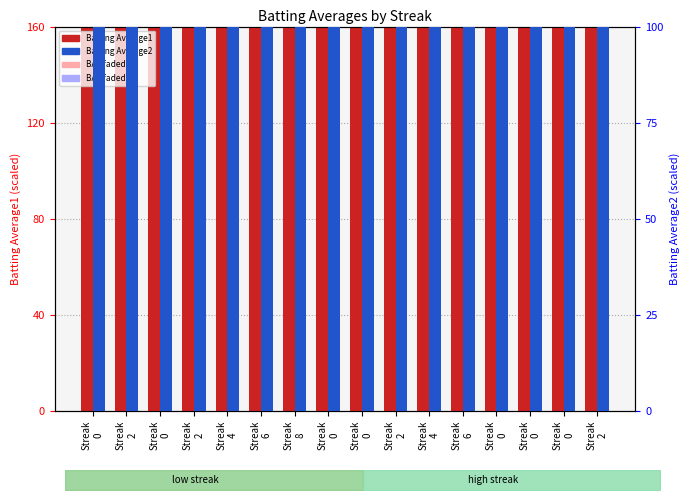

Is it true that BA1 (low streak) equals 49.0 at Streak
2?

True